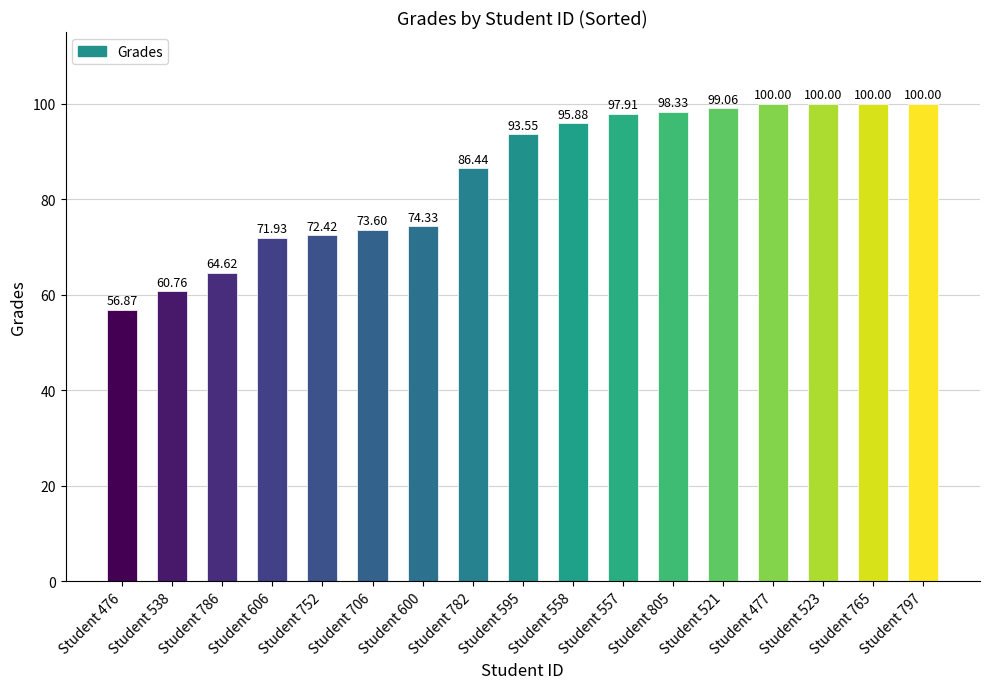

True or false: the data shows 126.4 at 606.

False